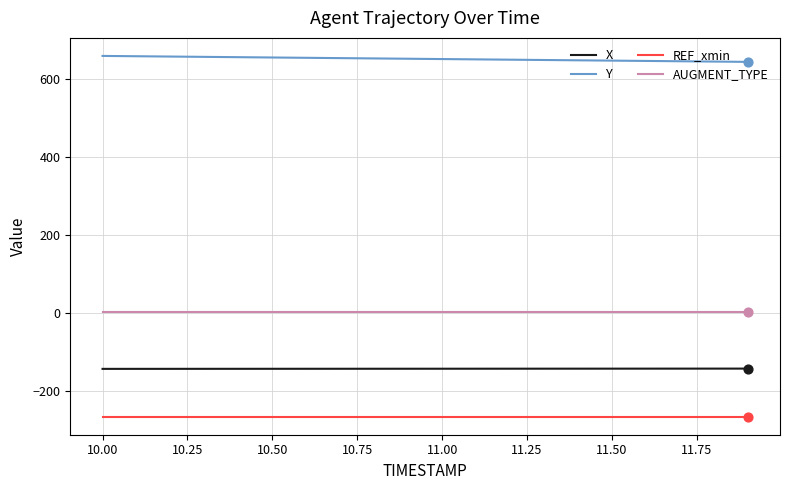

Which series has the largest total across all categories?

Y